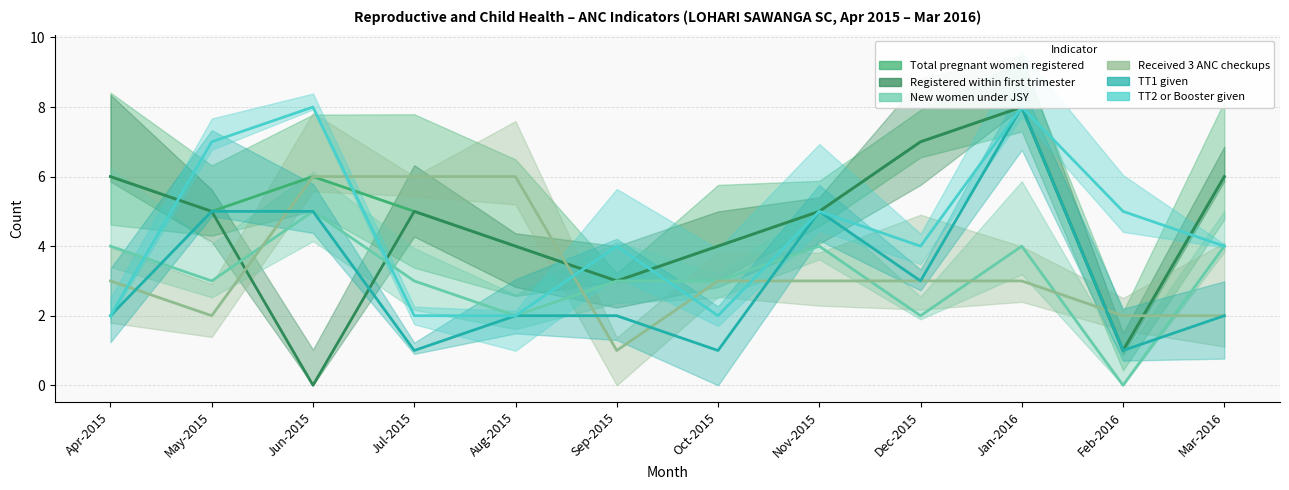

Reading left to right, list all the values displayed in this chart.

Total pregnant women registered: 6	5	6	5	4	3	4	5	7	8	1	6
Registered within first trimester: 6	5	0	5	4	3	4	5	7	8	1	6
New women under JSY: 4	3	5	3	2	3	3	4	2	4	0	4
Received 3 ANC checkups: 3	2	6	6	6	1	3	3	3	3	2	2
TT1 given: 2	5	5	1	2	2	1	5	3	8	1	2
TT2 or Booster given: 2	7	8	2	2	4	2	5	4	8	5	4